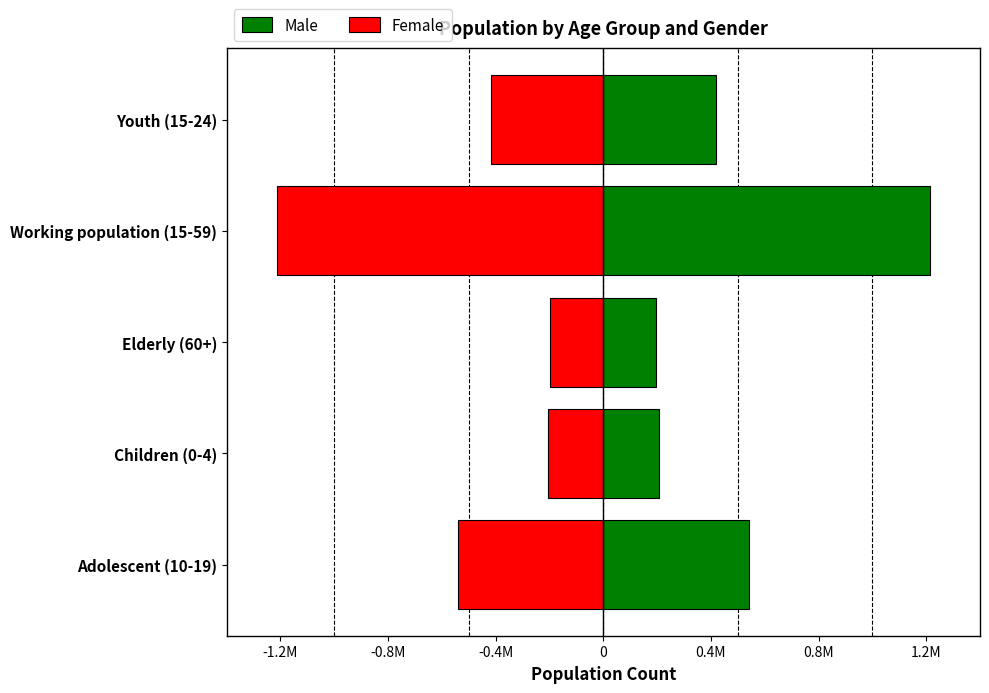

Which series has the largest total across all categories?

Male